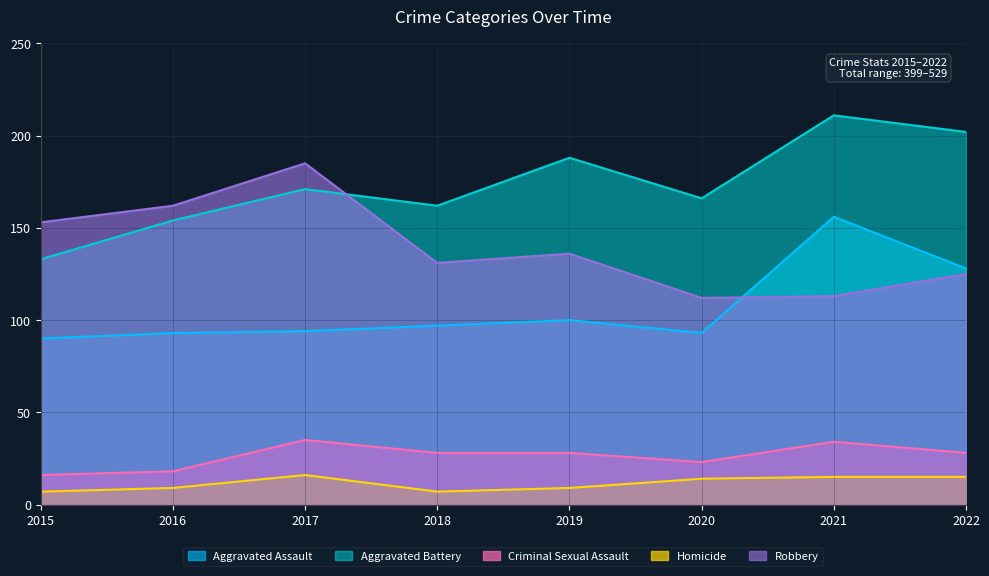

True or false: Aggravated Assault and Criminal Sexual Assault cross at least once.

False